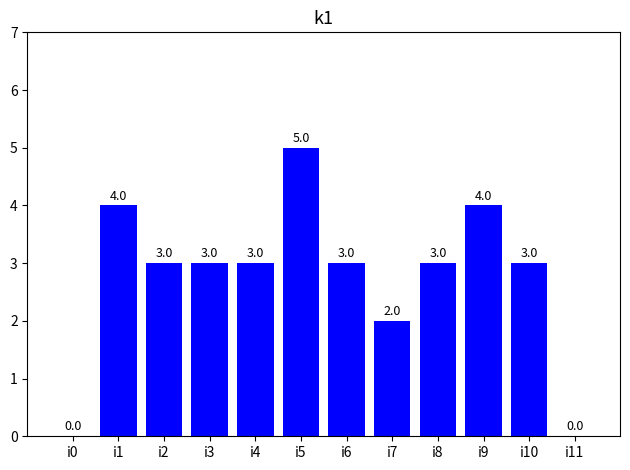

How many values are above zero?

10